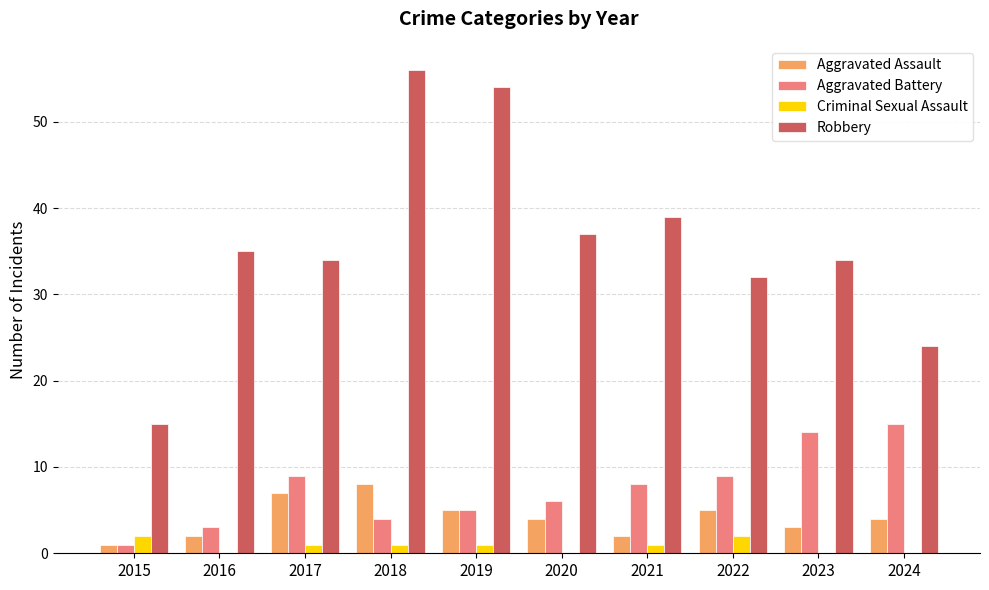

At which label does Aggravated Battery reach its peak?

2024